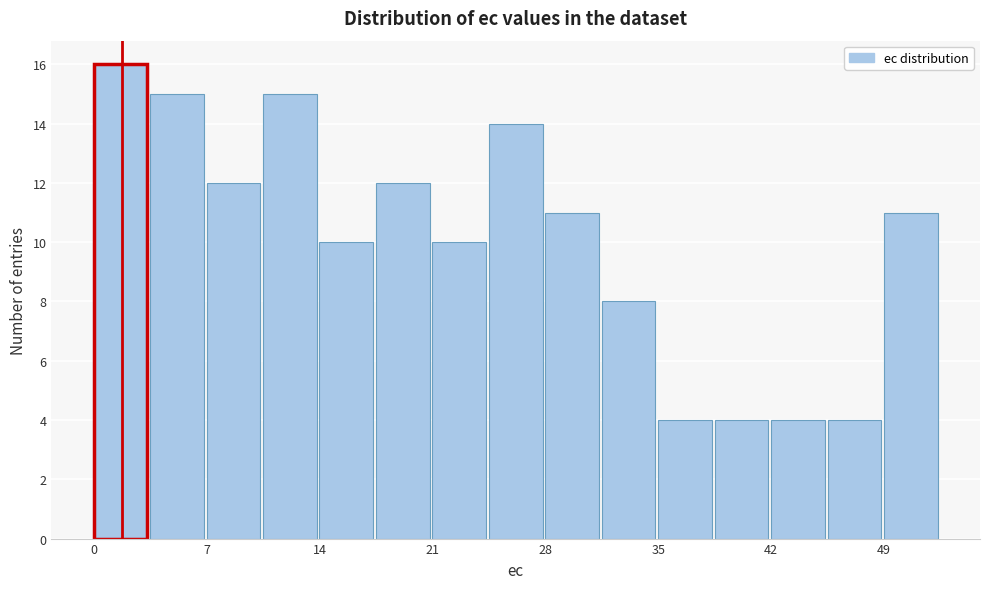

Read against the x-axis, roughly where is the centre of the tallest bar?

2